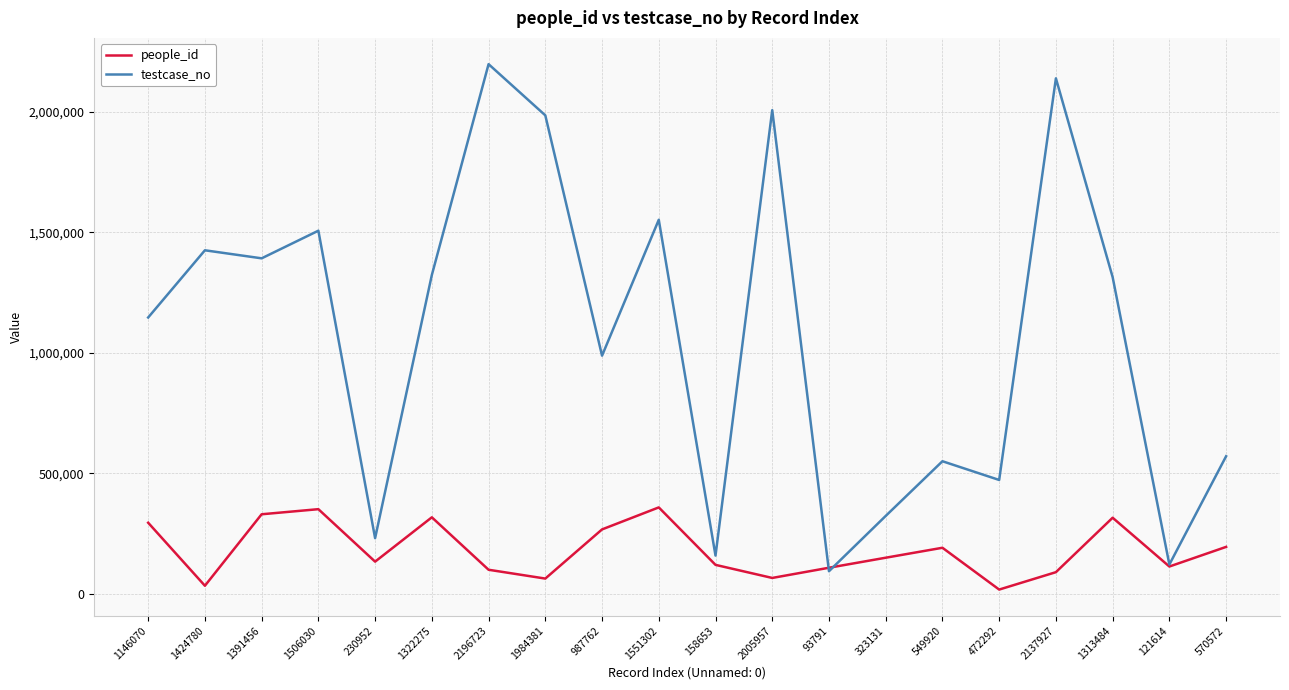

Does the chart display data point markers on the line(s)?

No